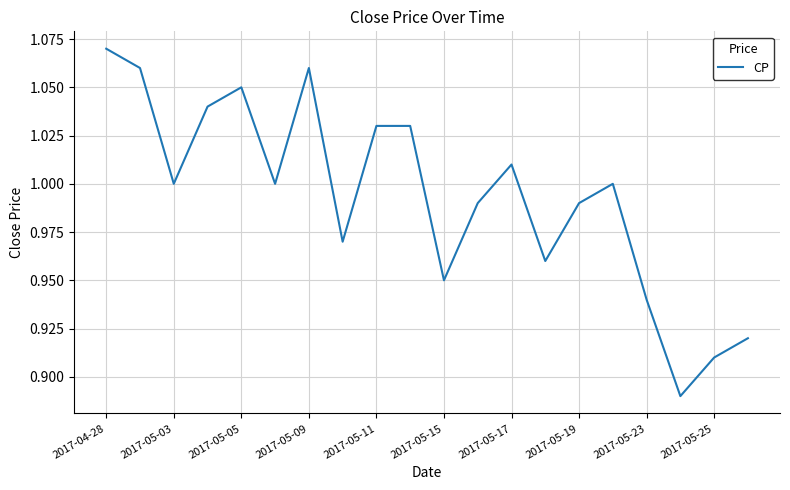

What is the sum of all values?

19.9